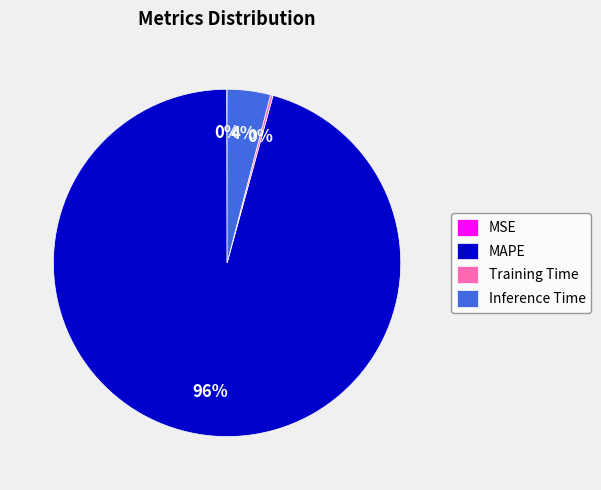

Which has a higher value, MAPE or Inference Time?

MAPE